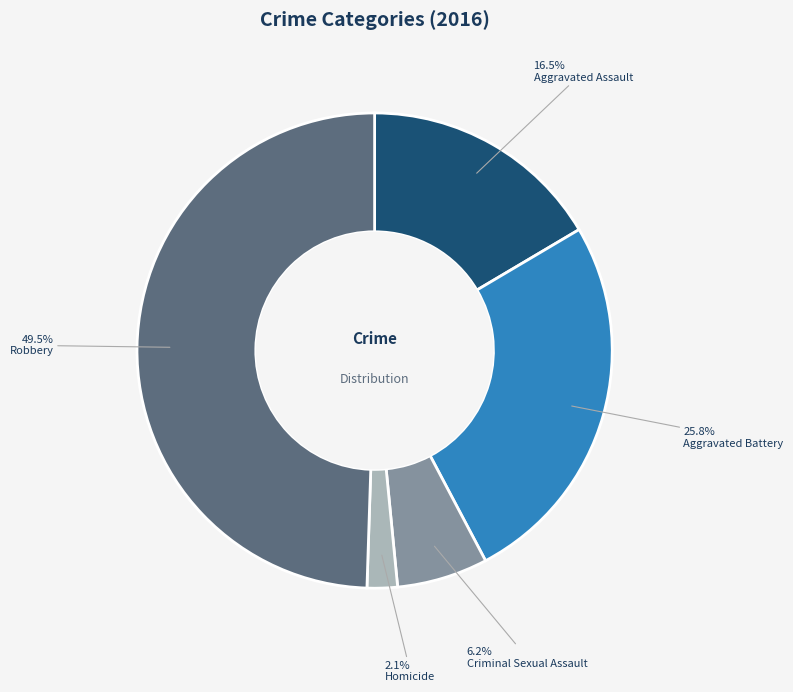

Which has a higher value, Homicide or Aggravated Battery?

Aggravated Battery